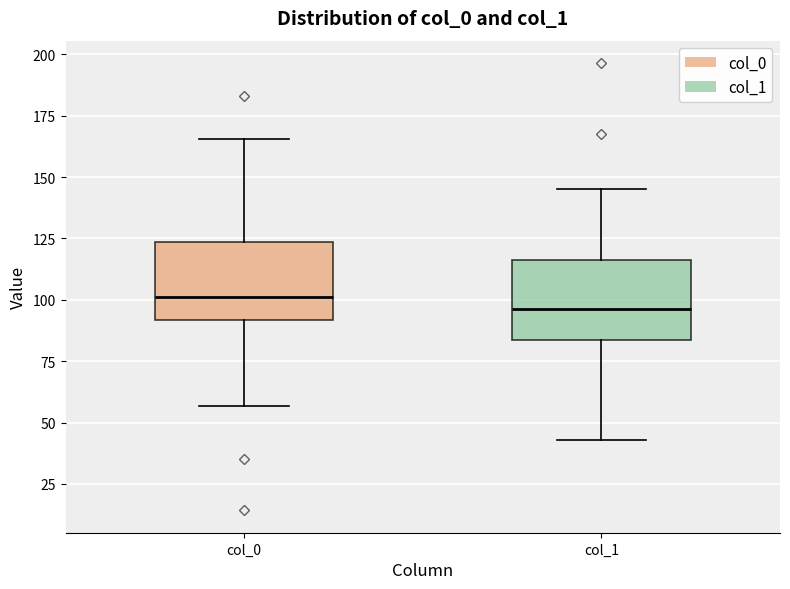

Reading left to right, read every box against the y-axis: the position of its median line, the range the box covers, and the ends of its whiskers. The values are not printed on the chart, so give them approximately, as read against the axis.

col_0: median 100, box 90 to 125, whiskers 55 to 165
col_1: median 95, box 85 to 115, whiskers 45 to 145